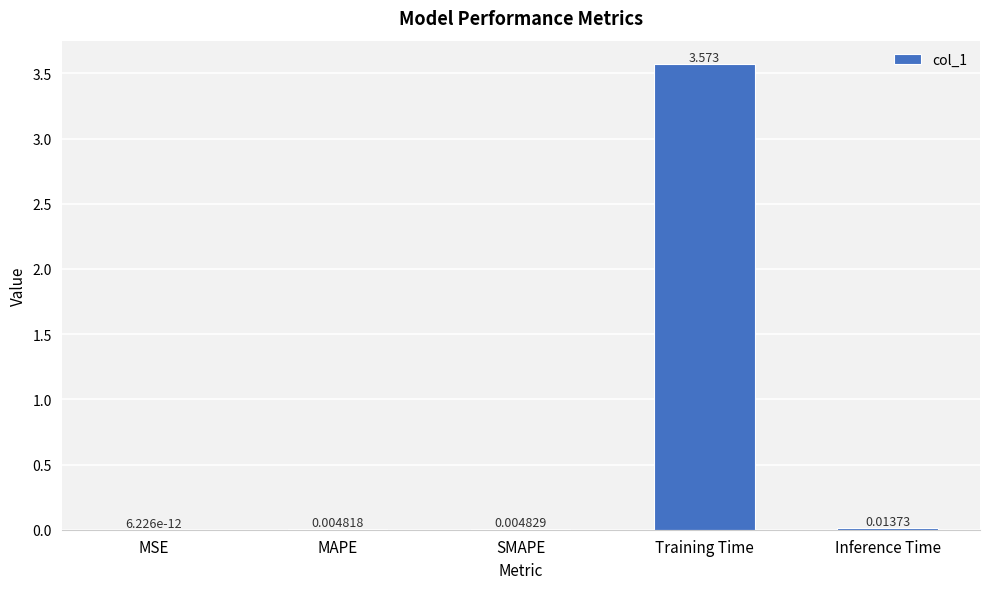

Count the number of categories in the chart.

5